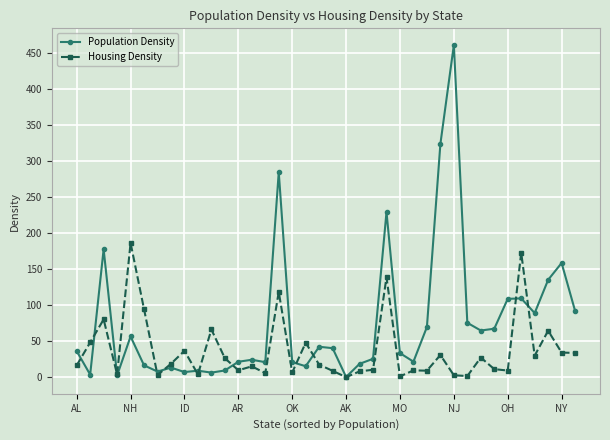

Which series has the widest spread of values?

Population Density